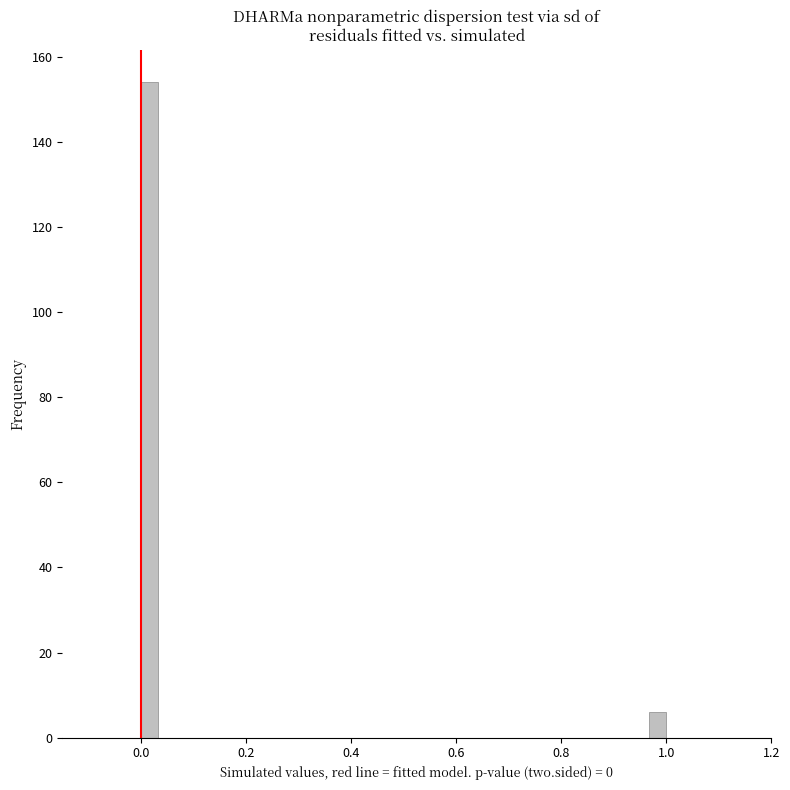

Read against the x-axis, roughly where is the centre of the tallest bar?

0.02